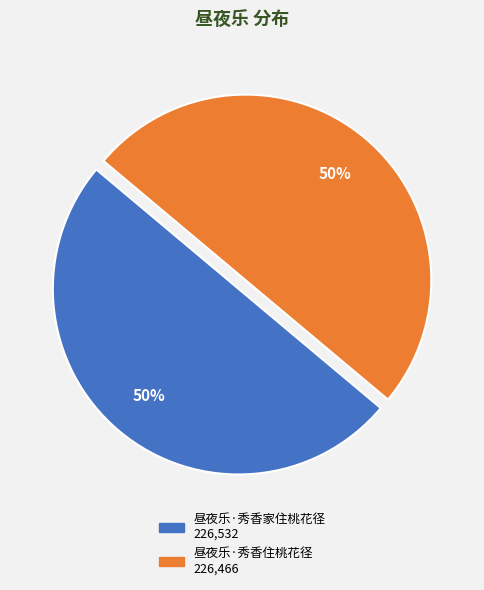

The 昼夜乐·秀香住桃花径 slice represents 42% of the pie. True or false?

False